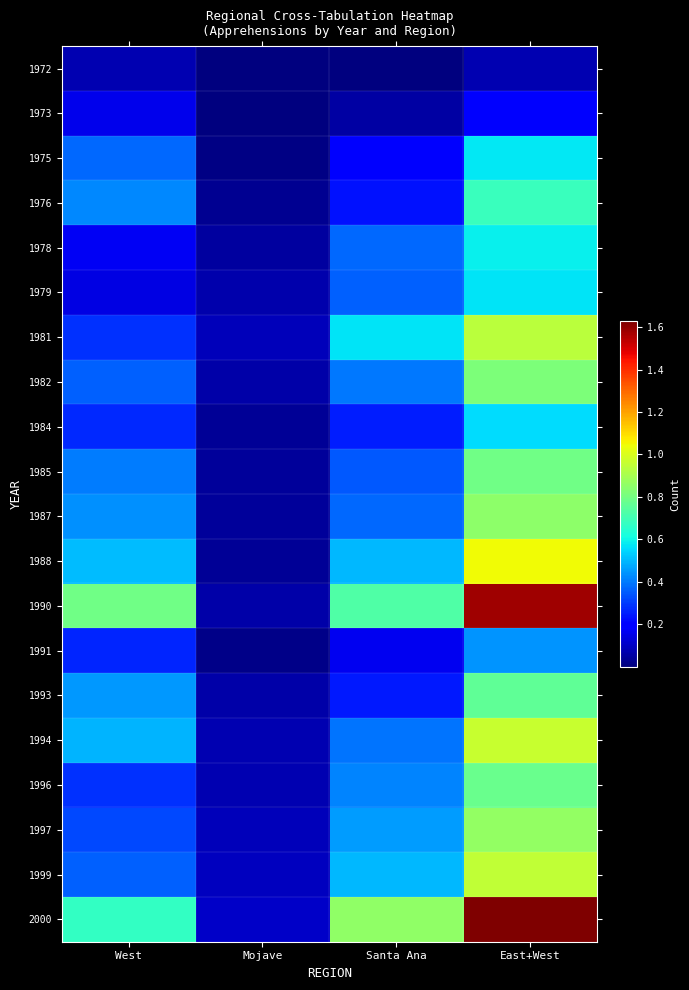

Which has a higher value, East+West or Santa Ana?

East+West